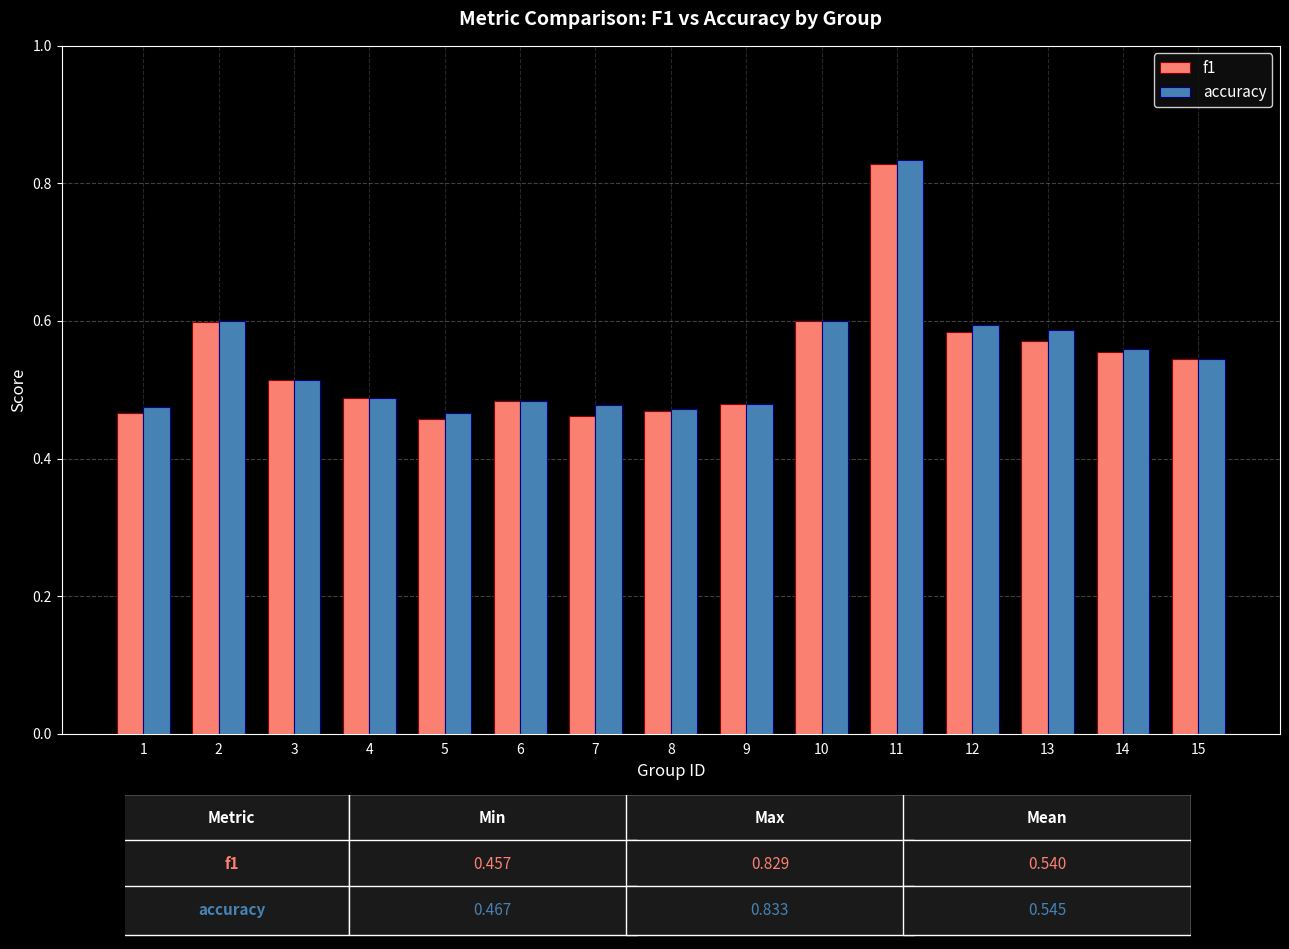

Which category has the highest value across all series?

11